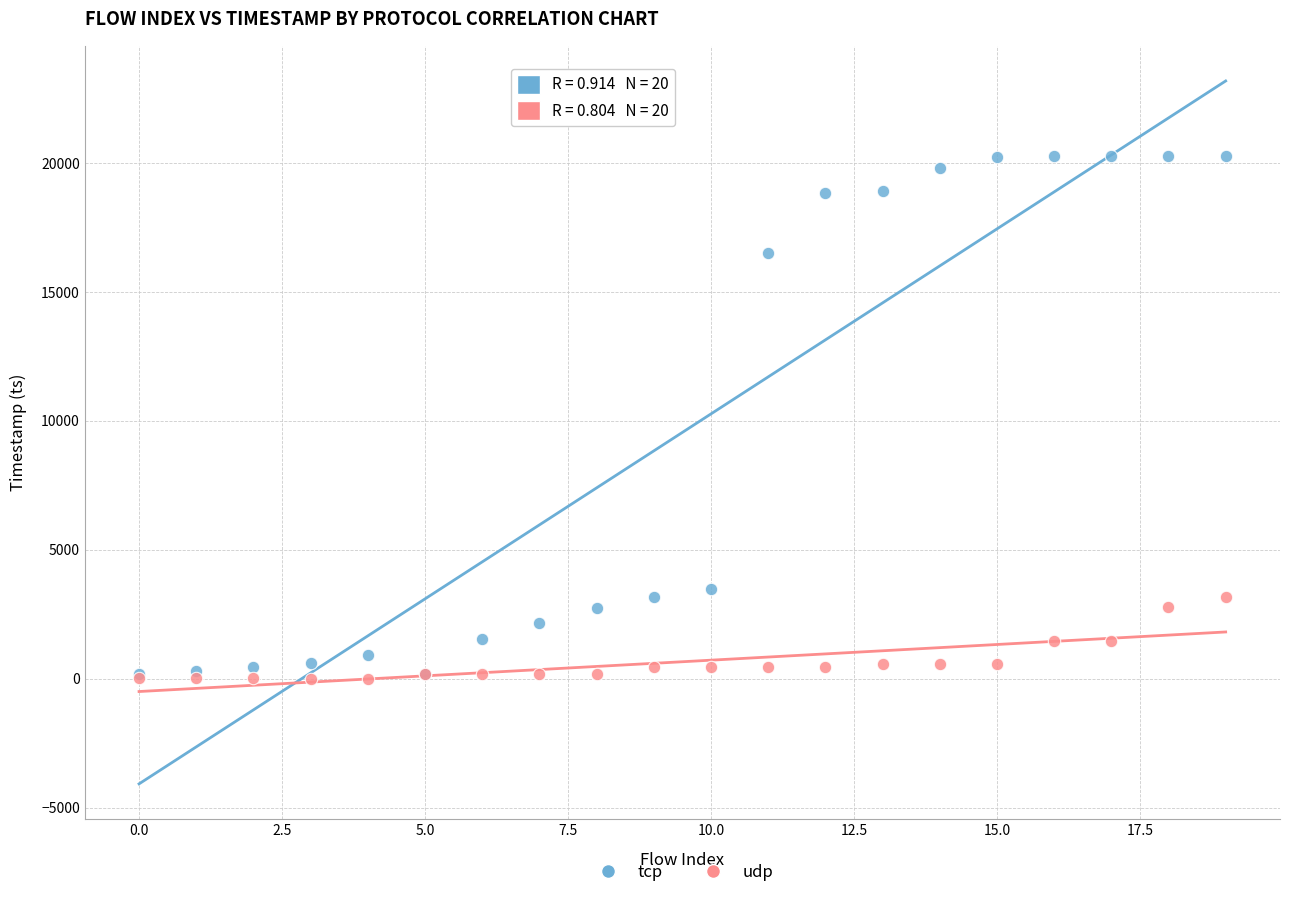

In the tcp series, what Y value is closest to 10223?

16501.2